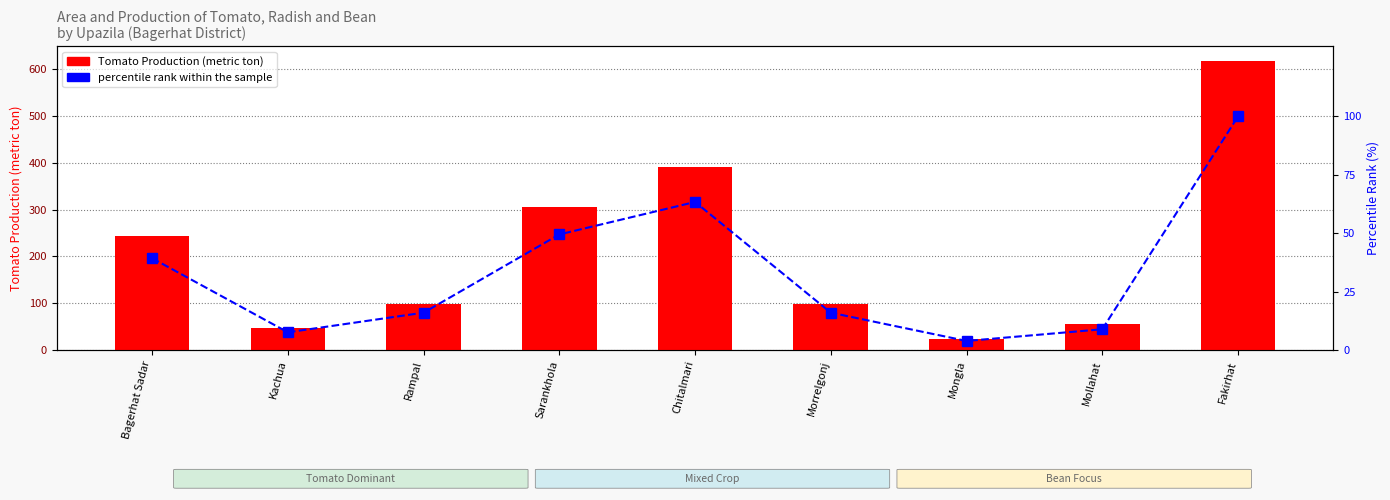

Count the number of data series in this chart.

2